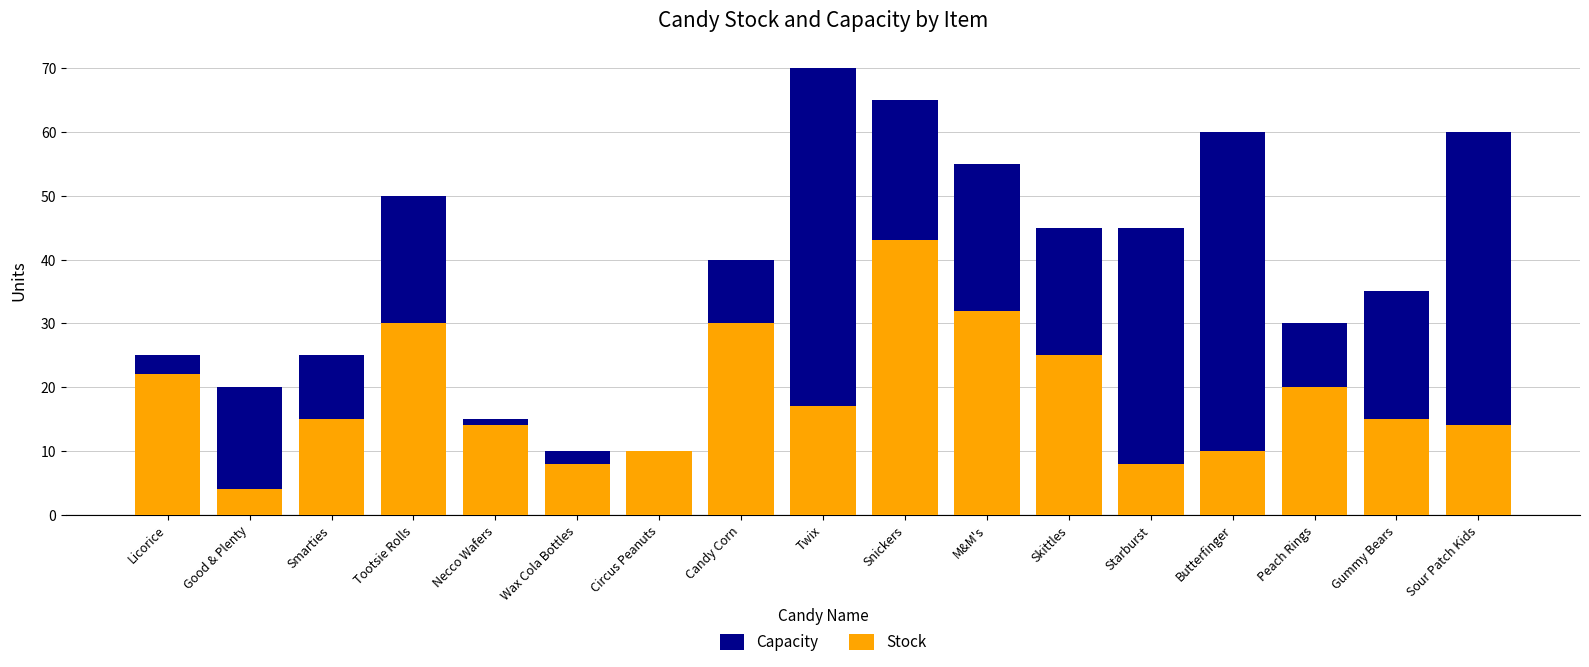

What is the maximum value for Stock?

43